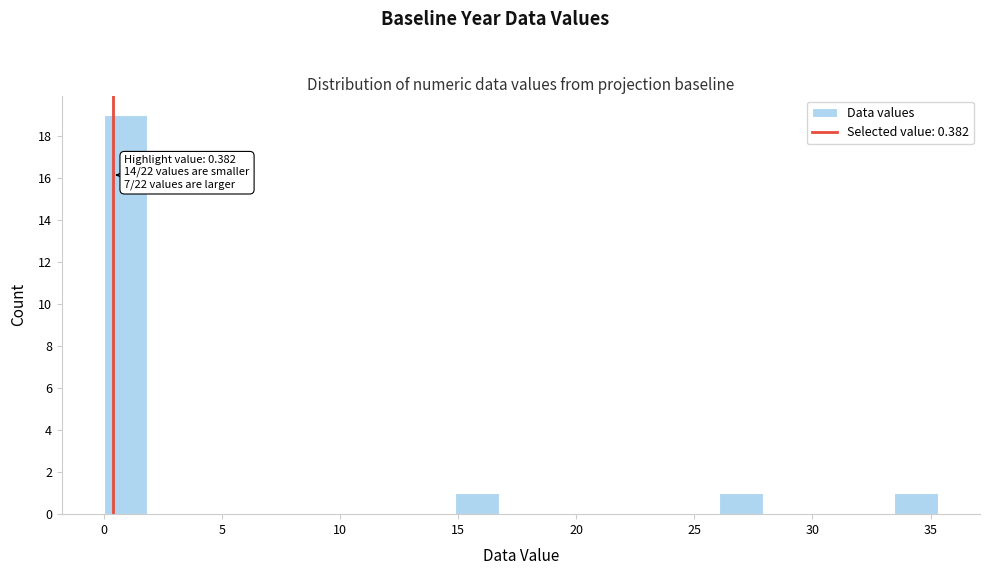

Around what value on the x-axis is the tallest bar? Give the approximate position of its centre, as read against the axis.

1.0